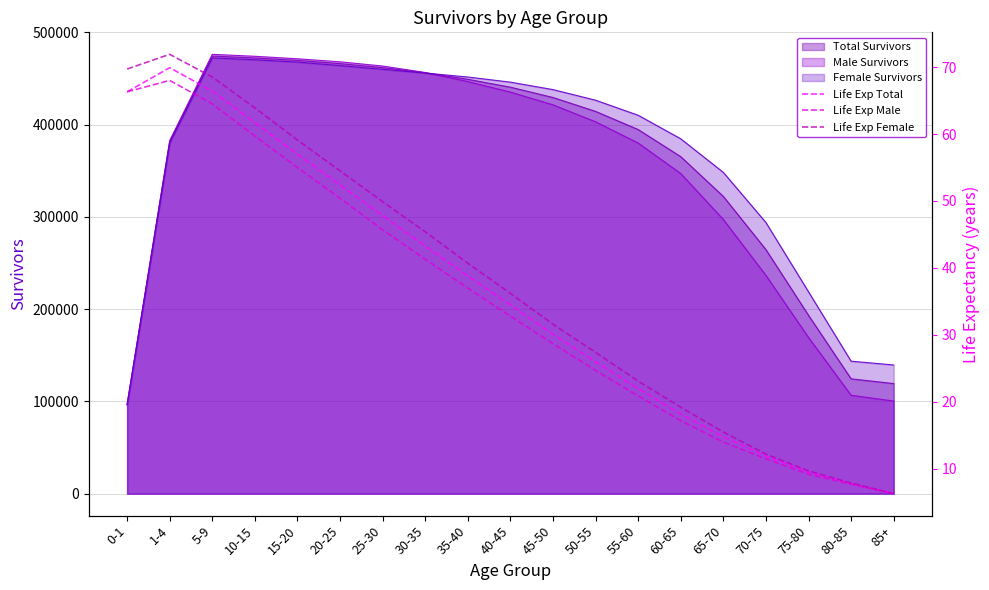

The value of Male Survivors at 70-75 is 236588. True or false?

True